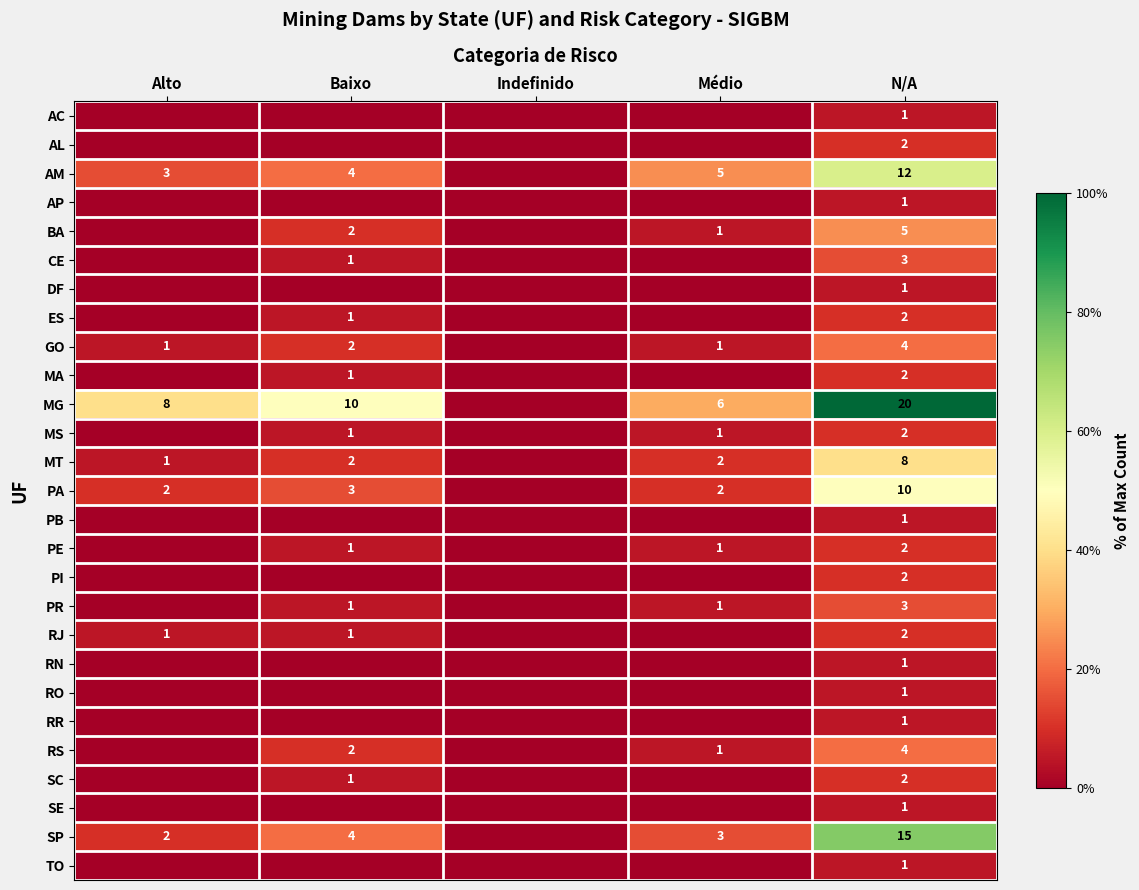

Is it true that PA equals 10 at N/A?

True